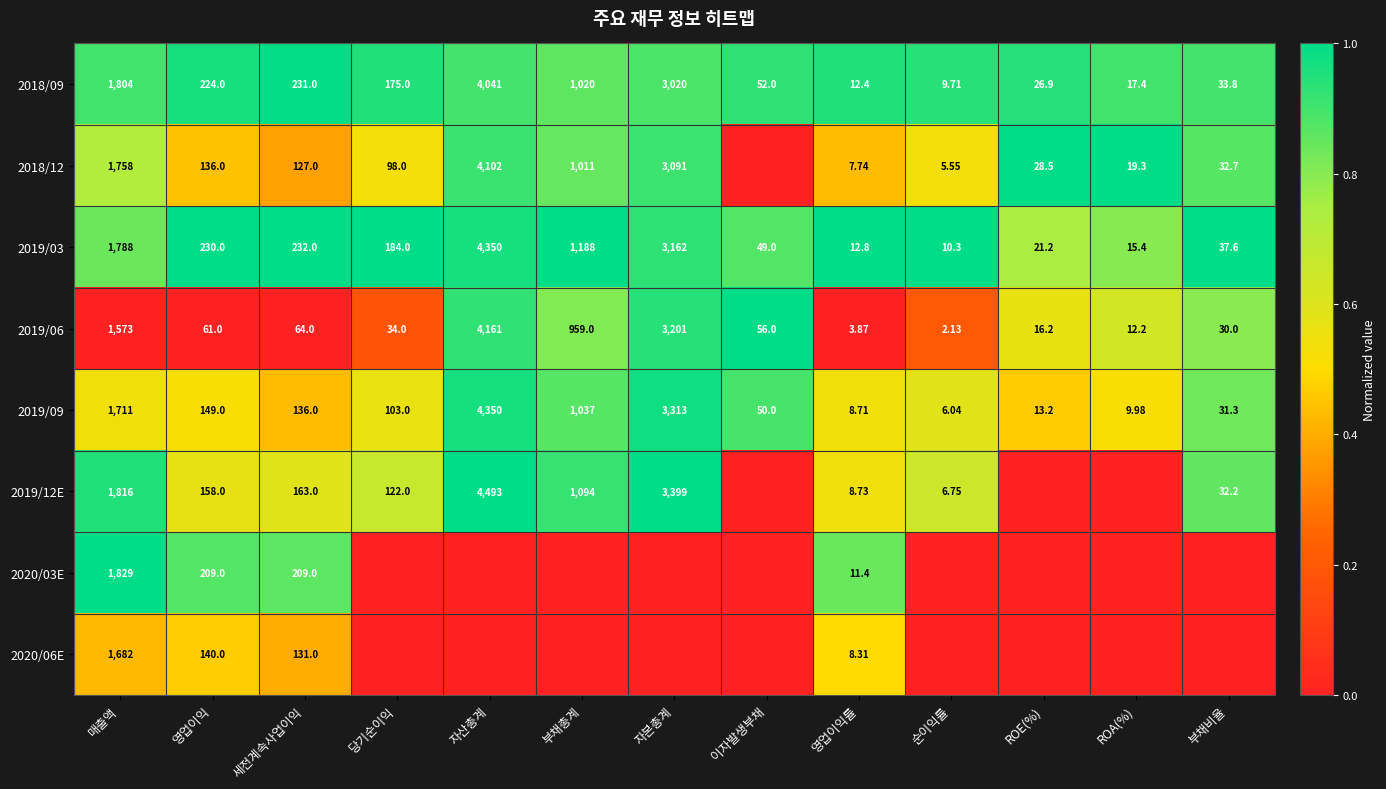

At which label is 2019/06 closest to 2081?

매출액